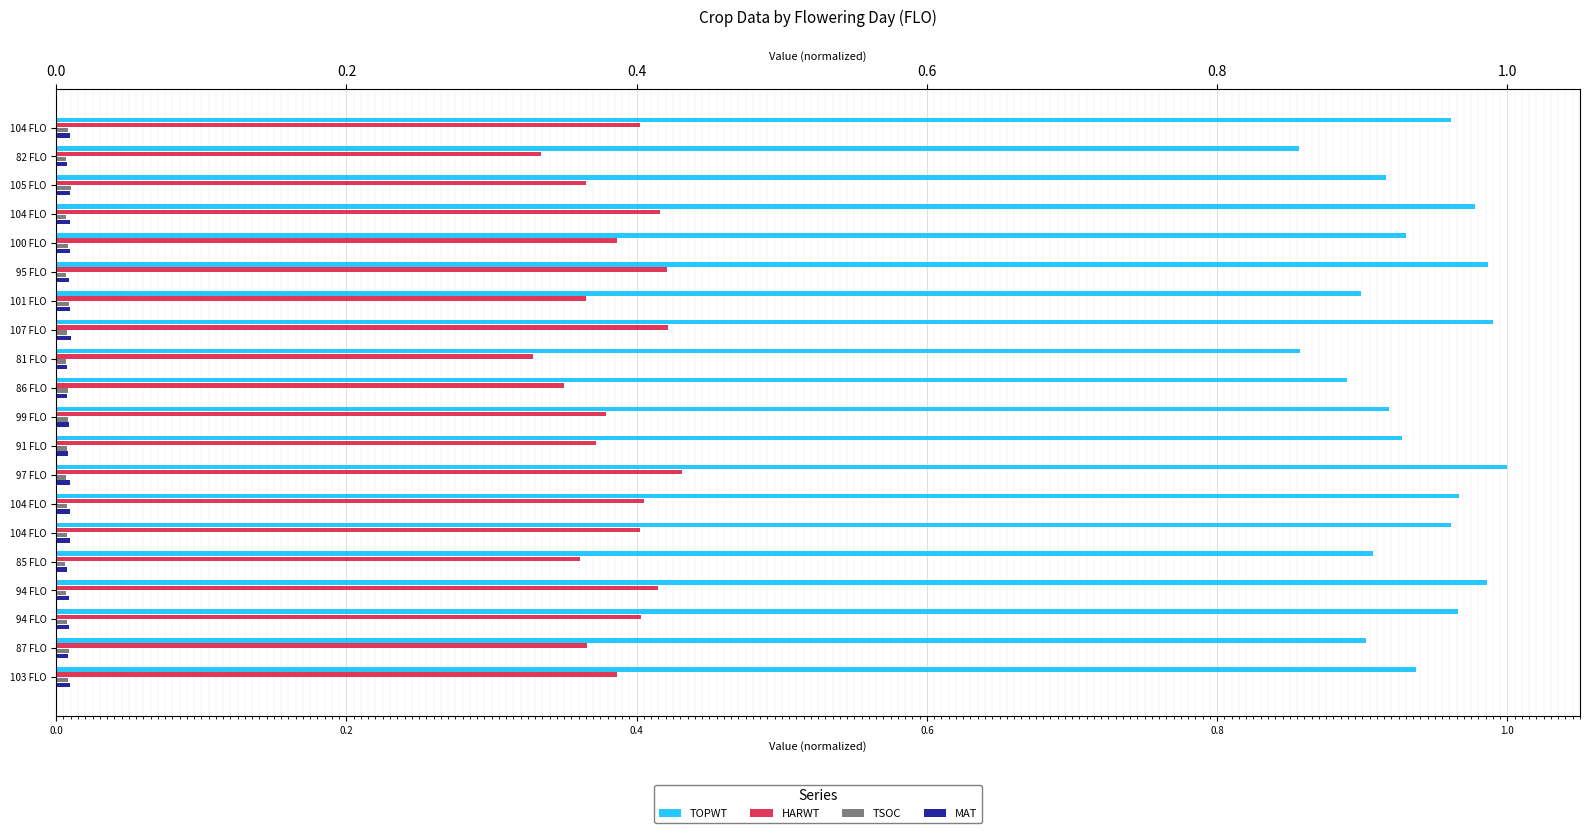

Which series has the widest spread of values?

TOPWT